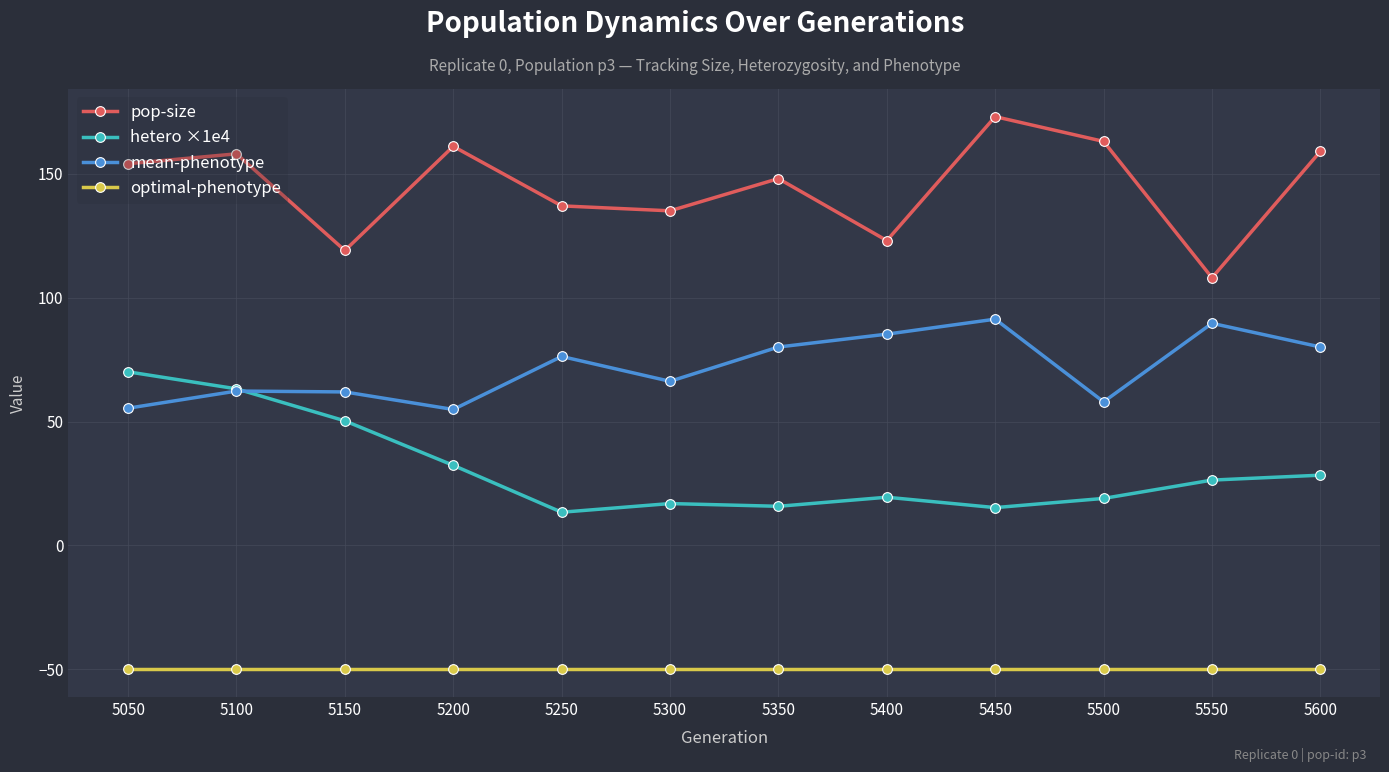

What is the difference between the highest and lowest values at 5150?

169.0